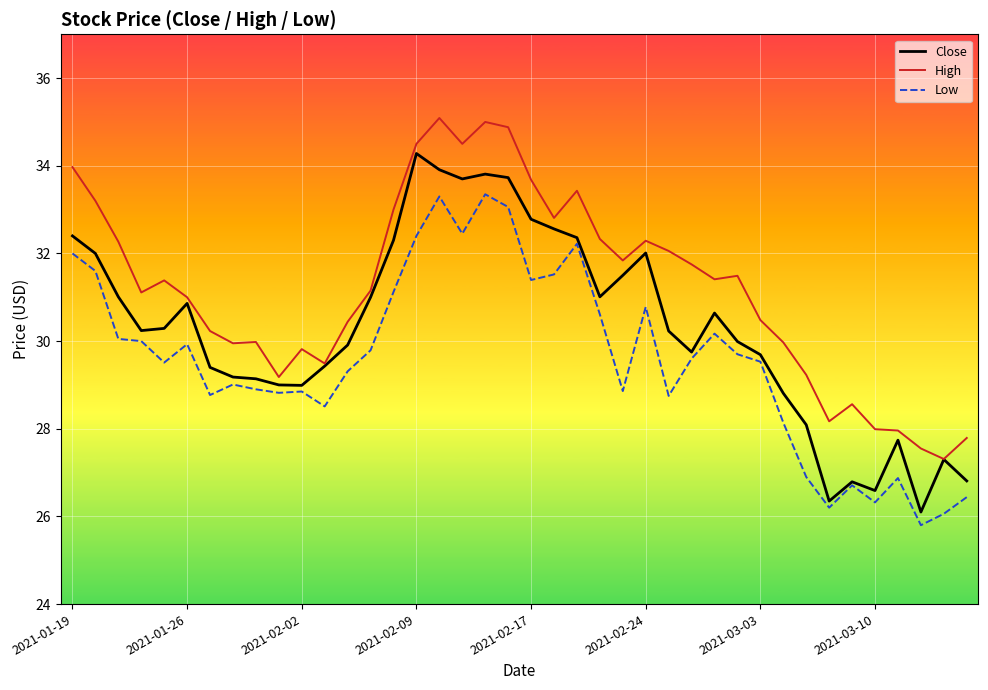

List the series in order of their overall mean, highest first.

High, Close, Low